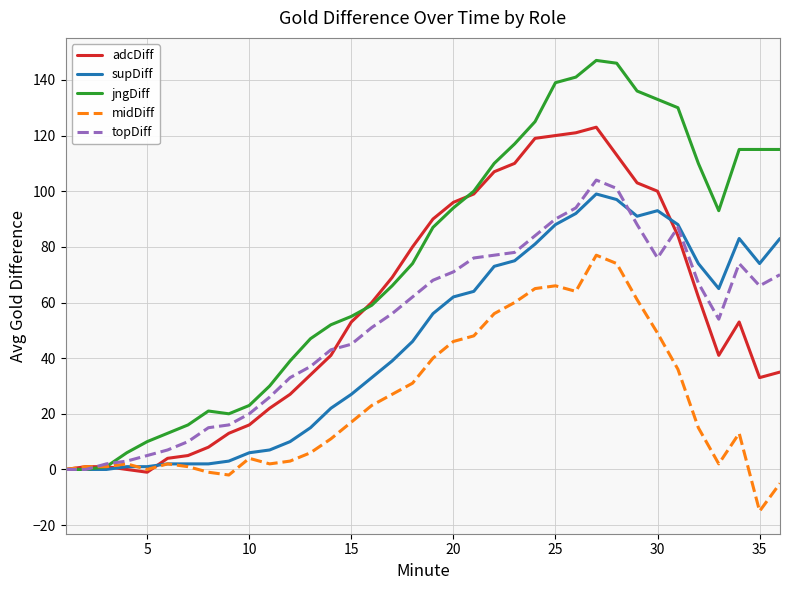

Which series has the largest total across all categories?

jngDiff